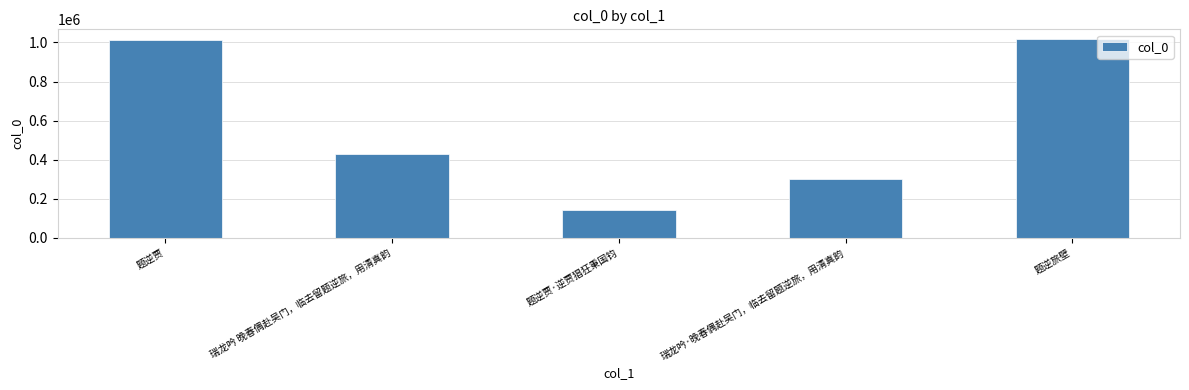

Reading right to left, extract all data points from this chart.

1016480	303522	145478	427323	1010380